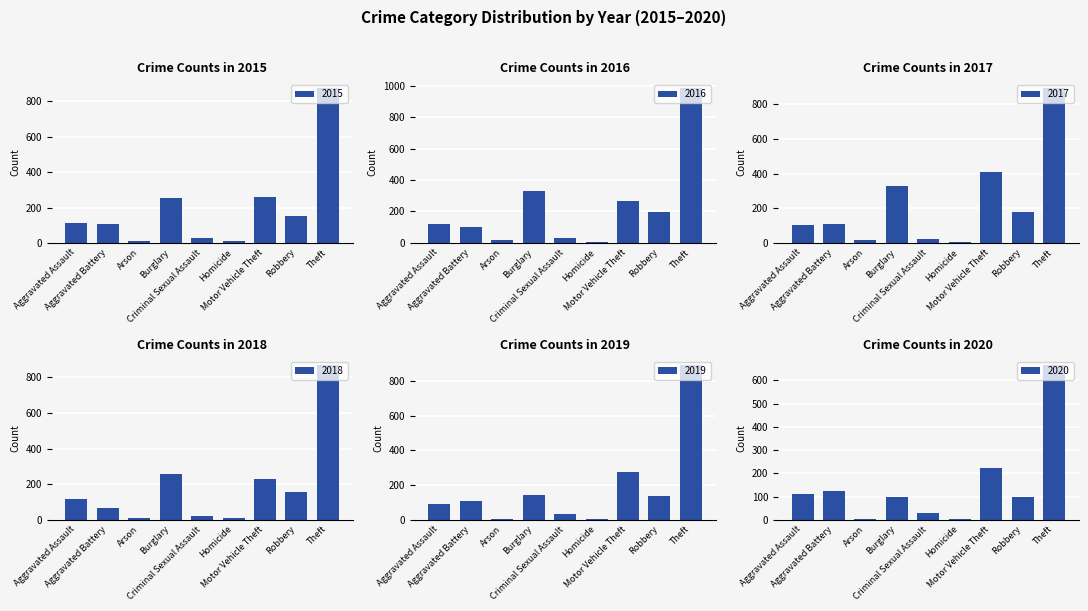

The 2017 series shows 190 at Aggravated Battery. True or false?

False